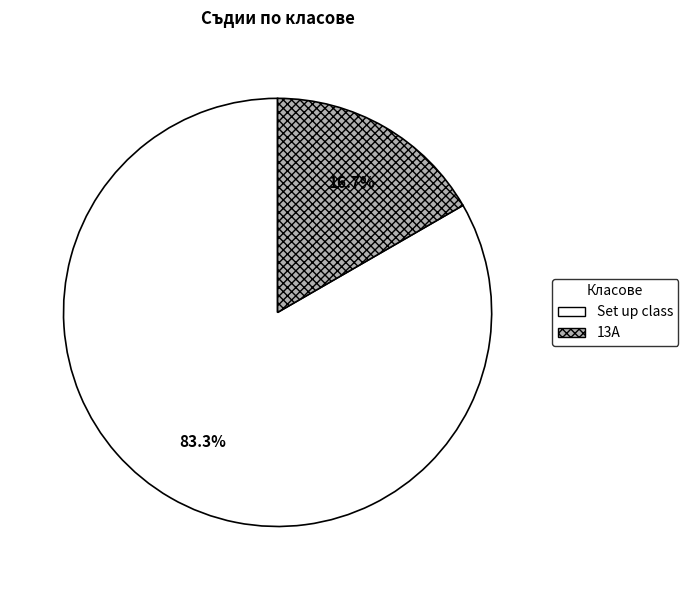

To the nearest percent, what percentage of the pie is Set up class?

83%